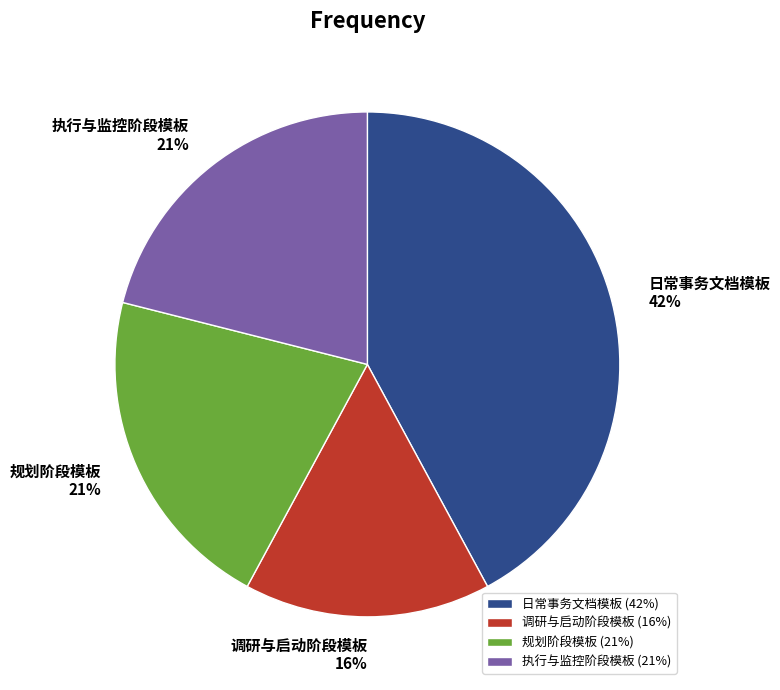

Does 执行与监控阶段模板 account for over 50% of the chart?

No